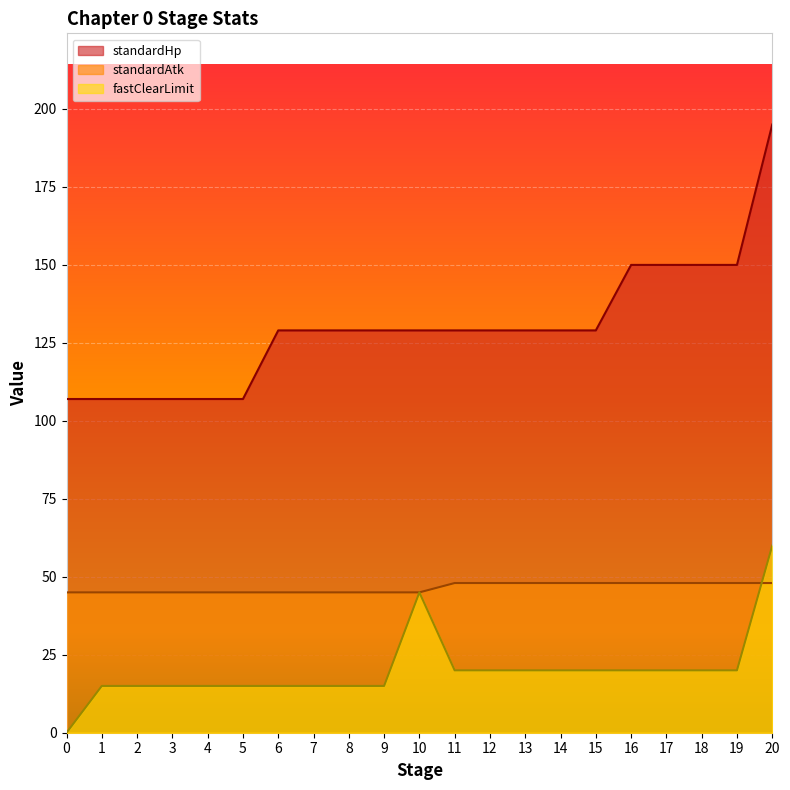

Is it true that standardAtk equals 17 at 6?

False